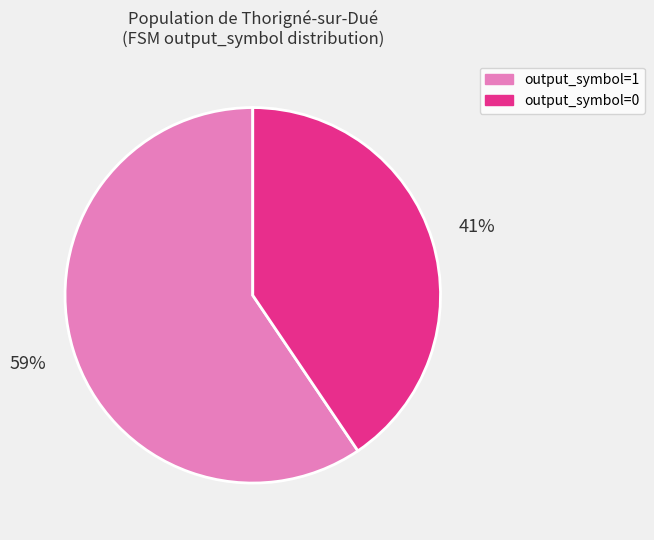

Is the sum of output_symbol=1 and output_symbol=0 greater than half?

Yes